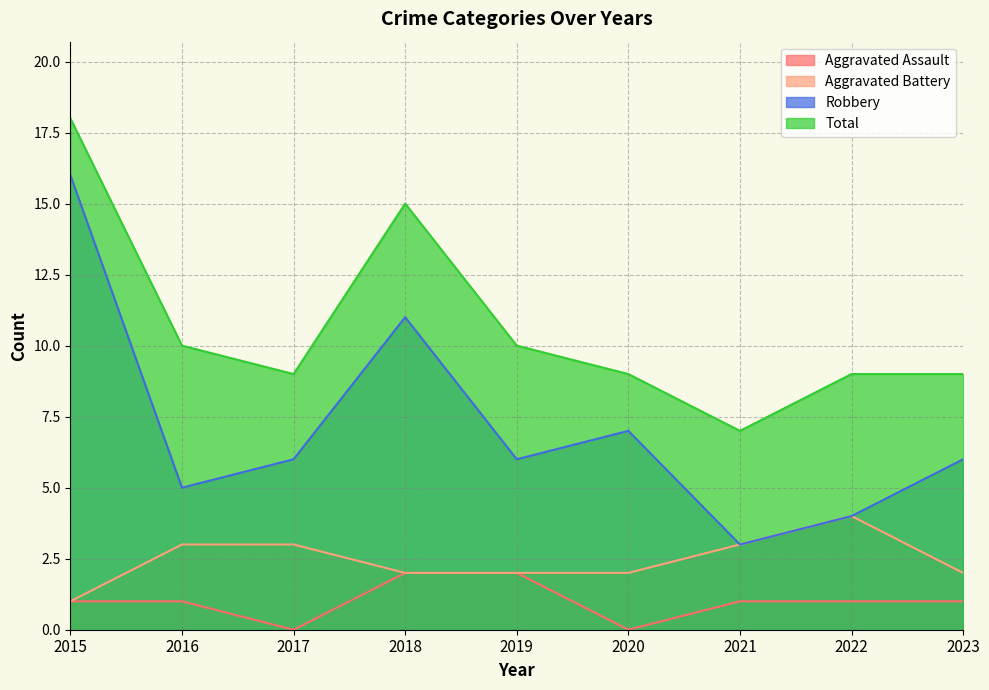

Which series changed the most between 2015 and 2023?

Robbery